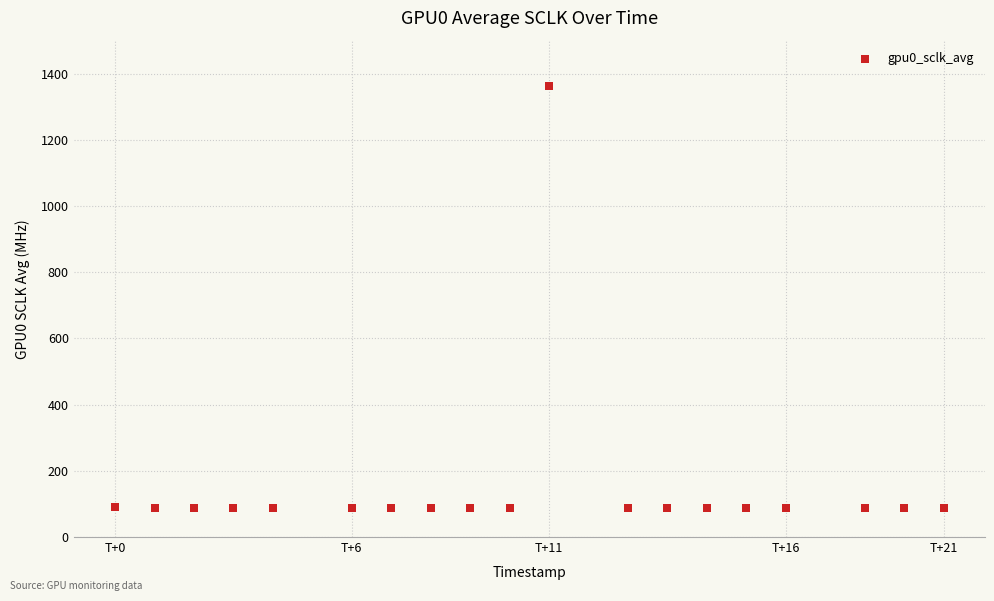

What is the range of Y values (max minus min)?

1275.9